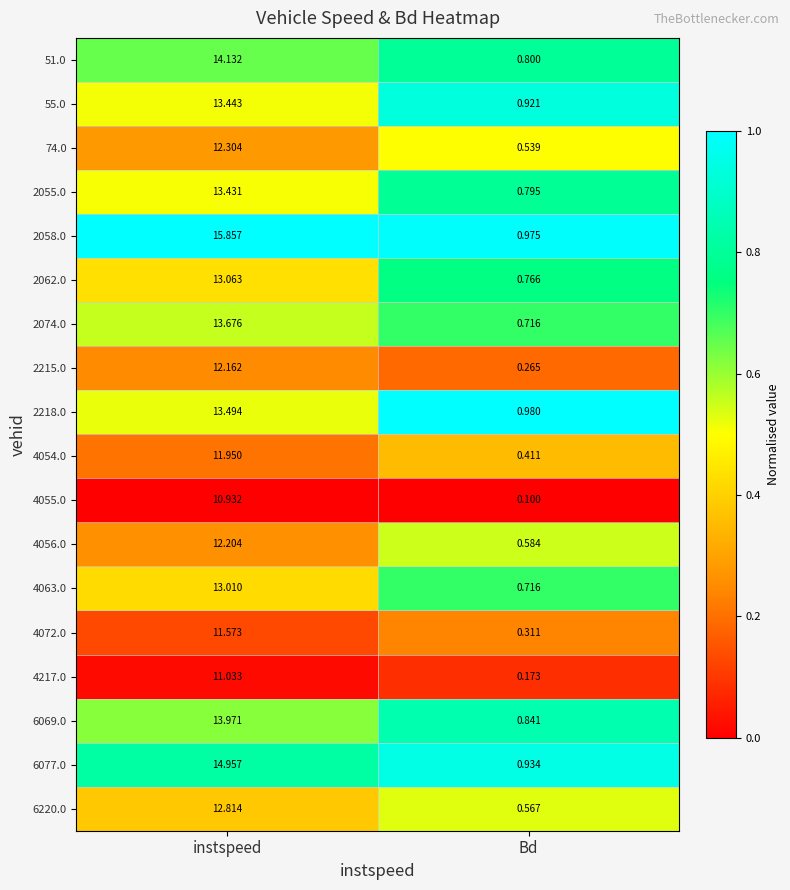

At which category does the chart reach its minimum across all series?

Bd